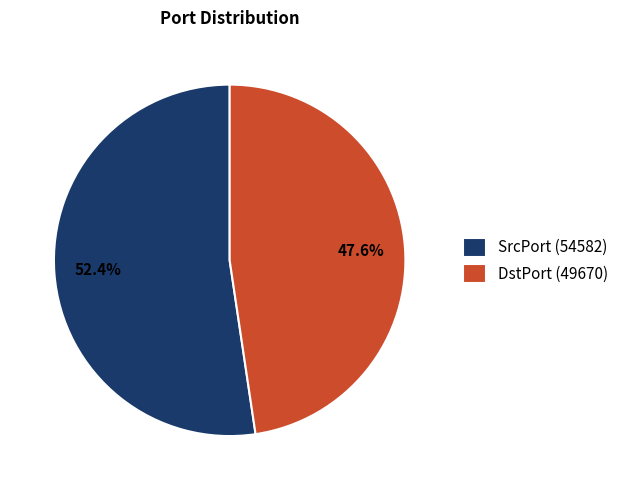

What is the ratio of the value at DstPort (49670) to the value at SrcPort (54582)?

0.9